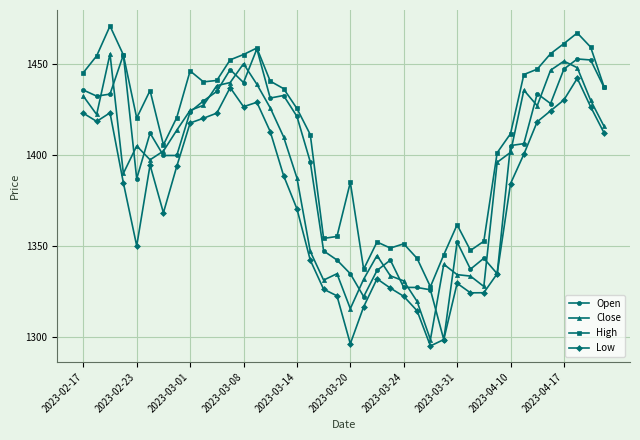

True or false: High and Low intersect in this chart.

False